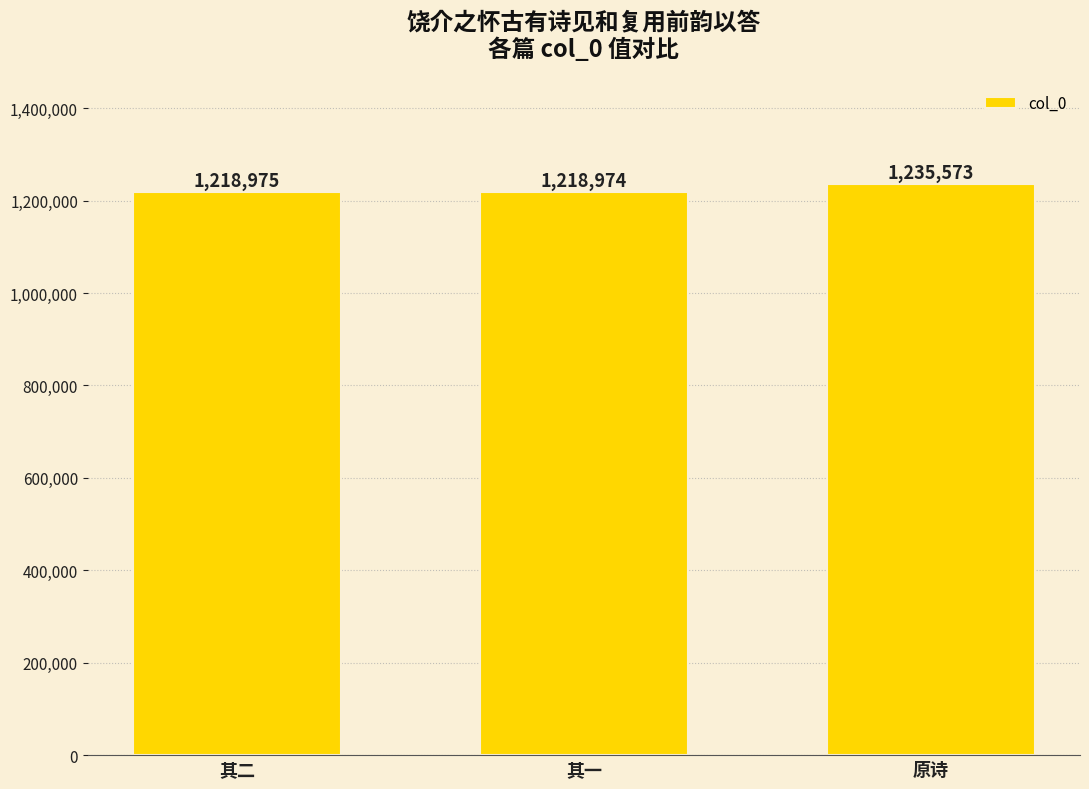

List the labels in order of value, smallest first.

其一, 其二, 原诗